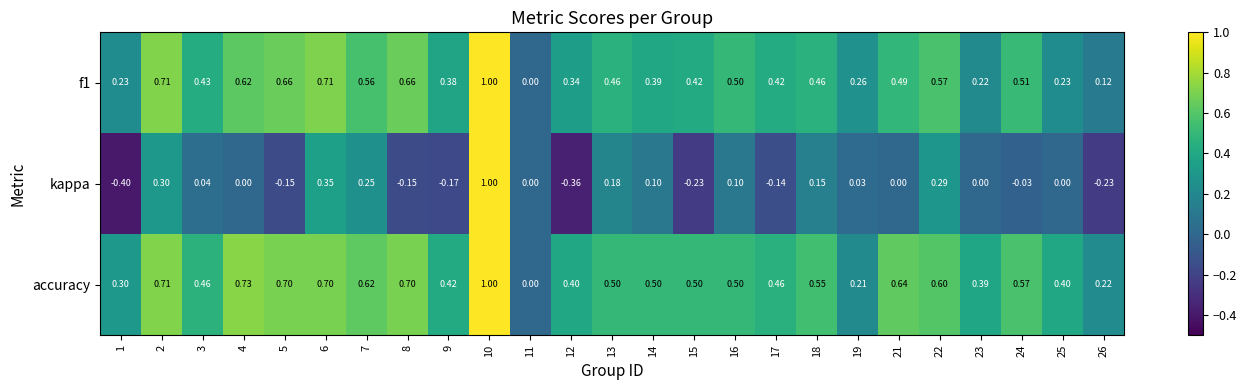

Which series has the largest total across all categories?

accuracy